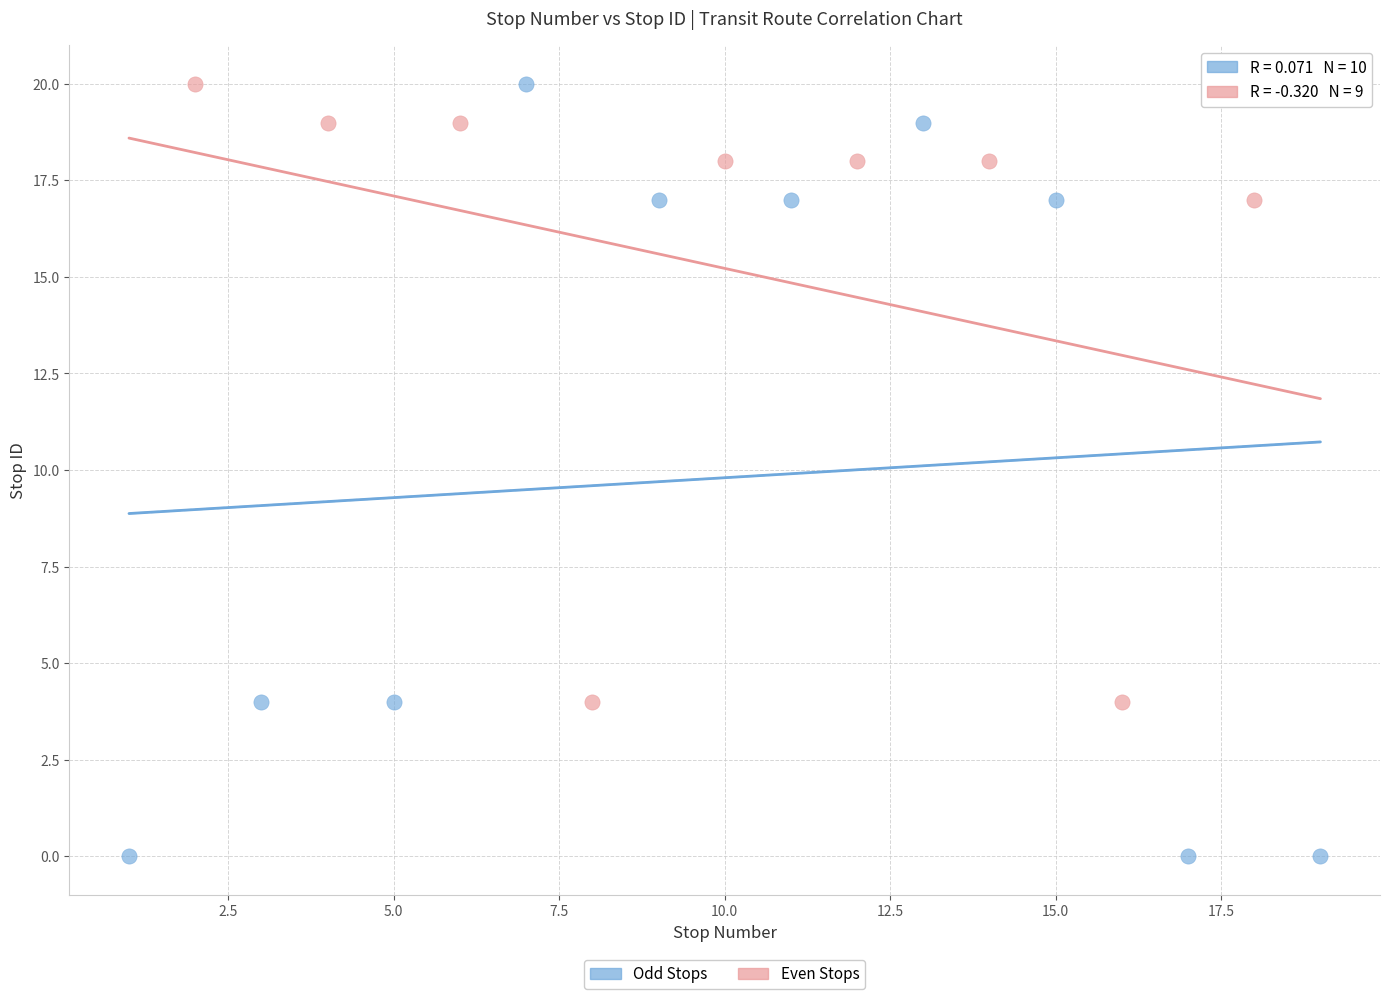

What are all the series names shown in the legend?

Odd Stops, Even Stops